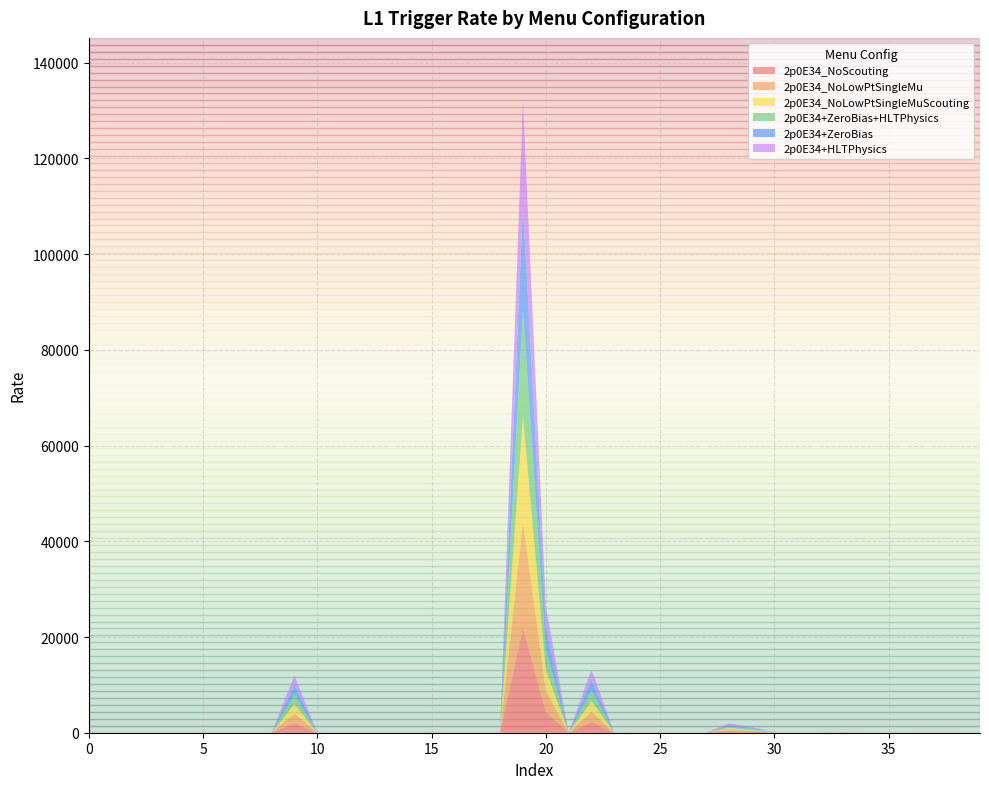

Reading left to right, what are all the values shown in this chart?

2p0E34_NoScouting: 0=0	1=0	2=0	3=0	4=0	5=0	6=0	7=0	8=0	9=2000	10=0	11=0	12=0	13=0	14=0	15=0	16=0	17=0	18=0	19=22000	20=4400	21=0	22=2200	23=0	24=1	25=0	26=0	27=0	28=325	29=210	30=0	31=0	32=0	33=1	34=0	35=0	36=0	37=1	38=0	39=0
2p0E34_NoLowPtSingleMu: 0=0	1=0	2=0	3=0	4=0	5=0	6=0	7=0	8=0	9=2000	10=0	11=0	12=0	13=0	14=0	15=0	16=0	17=0	18=0	19=22000	20=4400	21=0	22=2200	23=0	24=0	25=0	26=0	27=0	28=325	29=210	30=0	31=0	32=0	33=1	34=0	35=0	36=0	37=1	38=0	39=0
2p0E34_NoLowPtSingleMuScouting: 0=0	1=0	2=0	3=0	4=0	5=0	6=0	7=0	8=0	9=2000	10=0	11=0	12=0	13=0	14=0	15=0	16=0	17=0	18=0	19=22000	20=4400	21=0	22=2200	23=0	24=1	25=0	26=0	27=0	28=325	29=210	30=0	31=0	32=0	33=1	34=0	35=0	36=0	37=1	38=0	39=0
2p0E34+ZeroBias+HLTPhysics: 0=0	1=0	2=0	3=0	4=0	5=0	6=0	7=0	8=0	9=2000	10=0	11=0	12=0	13=0	14=0	15=0	16=0	17=0	18=0	19=22000	20=4400	21=0	22=2200	23=0	24=1	25=0	26=0	27=0	28=325	29=210	30=0	31=0	32=0	33=1	34=0	35=0	36=0	37=1	38=0	39=0
2p0E34+ZeroBias: 0=0	1=0	2=0	3=0	4=0	5=0	6=0	7=0	8=0	9=2000	10=0	11=0	12=0	13=0	14=0	15=0	16=0	17=0	18=0	19=22000	20=4400	21=0	22=2200	23=0	24=1	25=0	26=0	27=0	28=325	29=210	30=0	31=0	32=0	33=1	34=0	35=0	36=0	37=1	38=0	39=0
2p0E34+HLTPhysics: 0=0	1=0	2=0	3=0	4=0	5=0	6=0	7=0	8=0	9=2000	10=0	11=0	12=0	13=0	14=0	15=0	16=0	17=0	18=0	19=22000	20=4400	21=0	22=2200	23=0	24=1	25=0	26=0	27=0	28=325	29=210	30=0	31=0	32=0	33=1	34=0	35=0	36=0	37=1	38=0	39=0